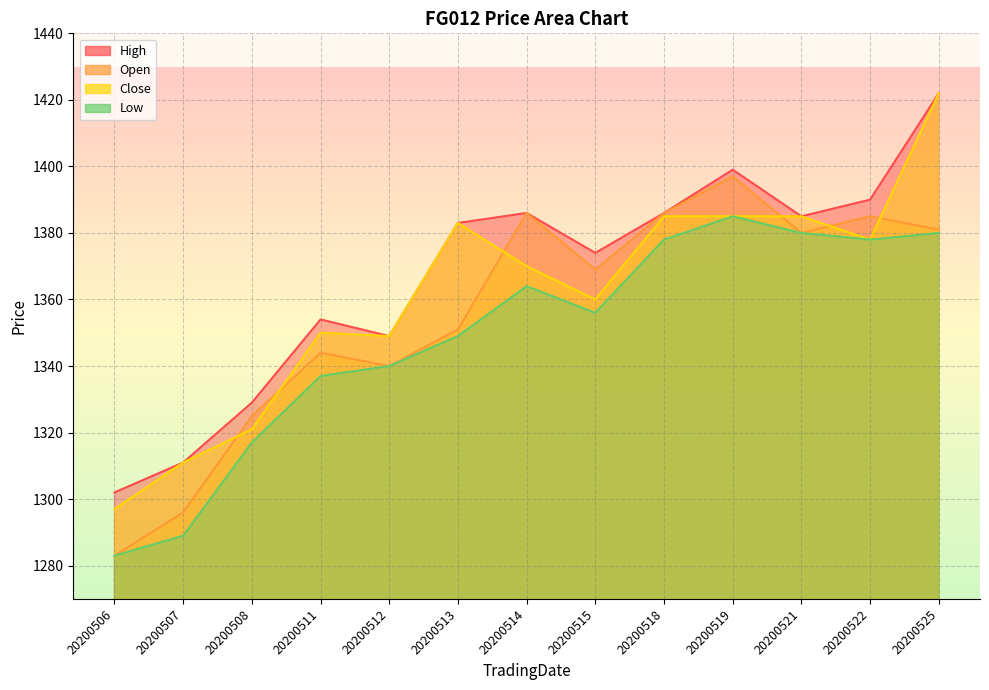

What is the value of the Open point at the 1st from the left?

1283